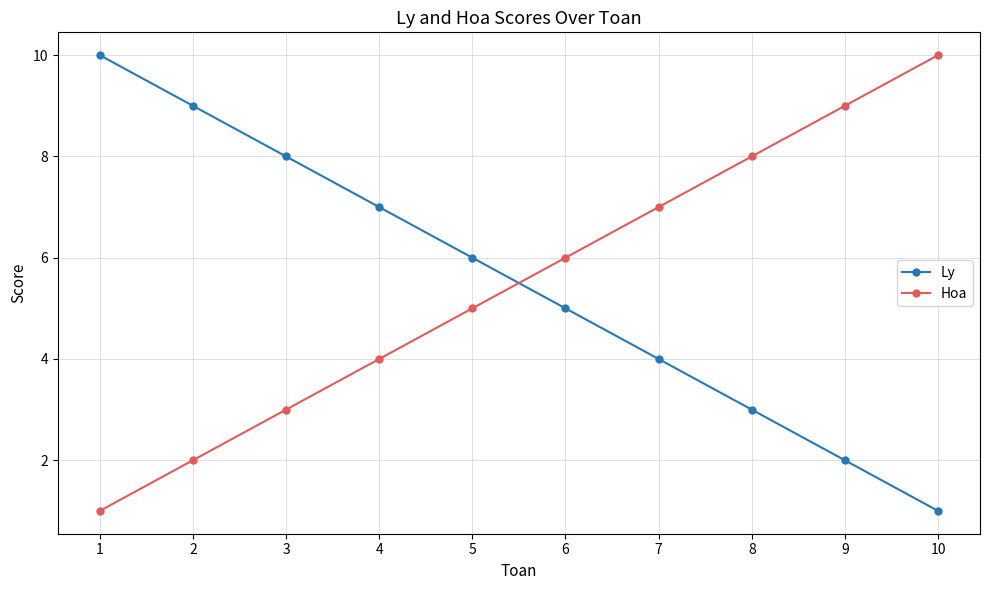

Does the chart display data point markers on the line(s)?

Yes